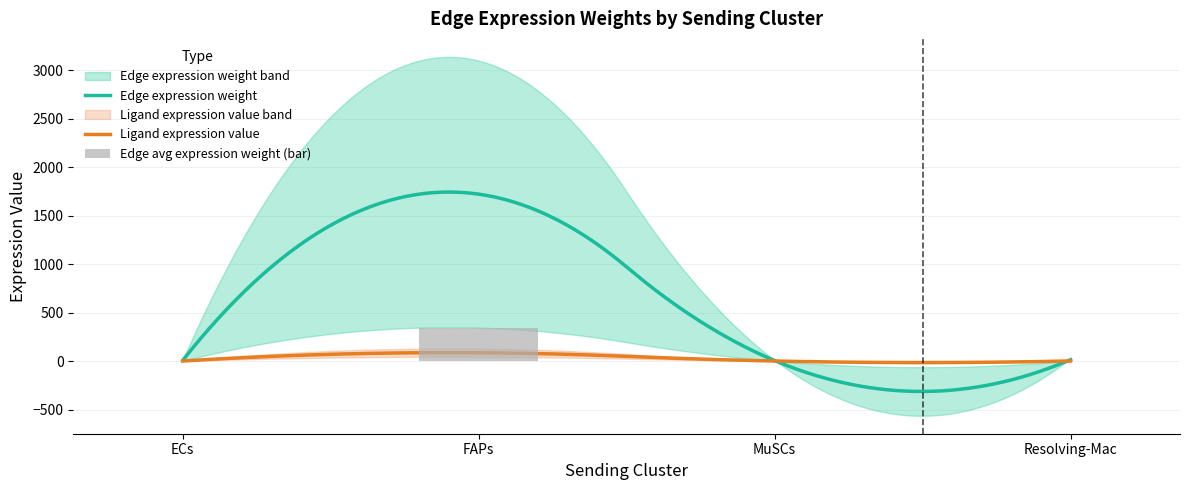

What is the sum of the Edge total expression weight values at ECs and MuSCs?

22.0